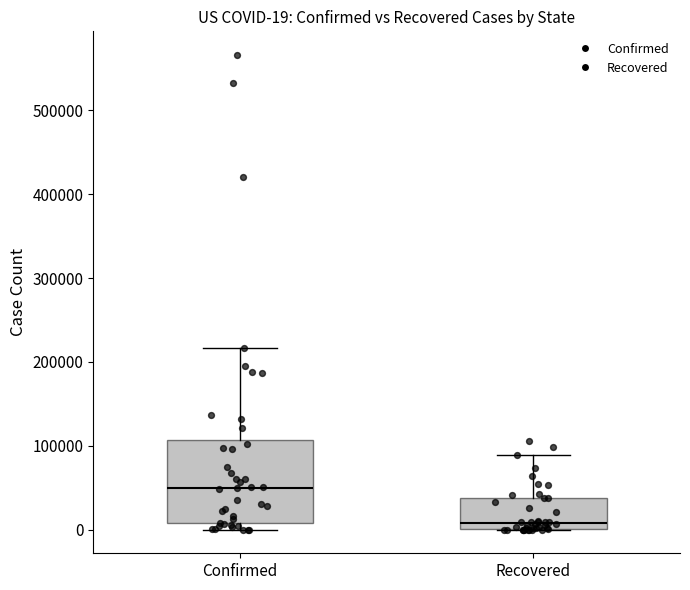

Which box has the lowest median line?

Recovered